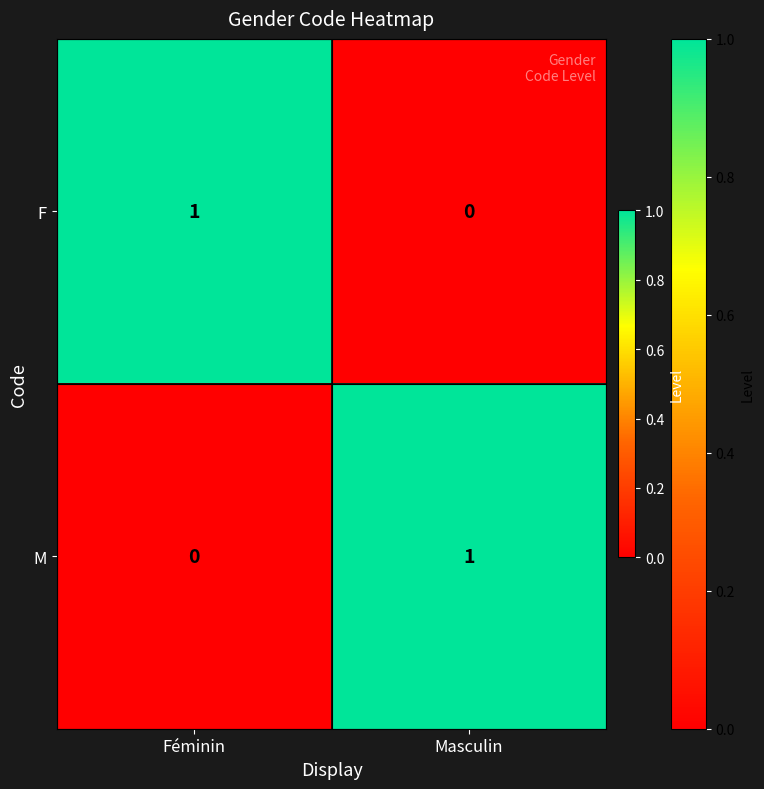

Count the number of data series in this chart.

2